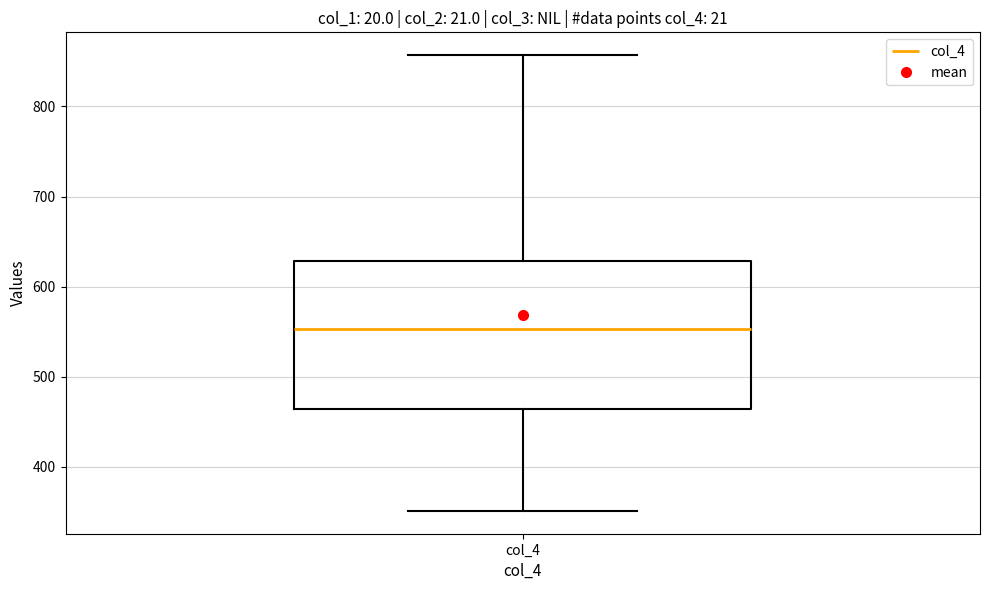

Transcribe this box plot: give where the median line is, the range the box spans, and where the two whiskers end, as read against the y-axis. The values are not printed on the chart, so give them approximately, as read against the axis.

median 550, box 460 to 630, whiskers 350 to 860